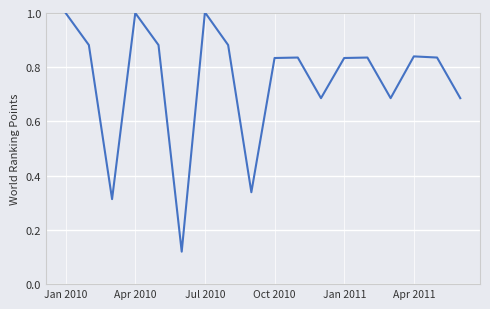

What is the maximum value shown in the chart?

1.0